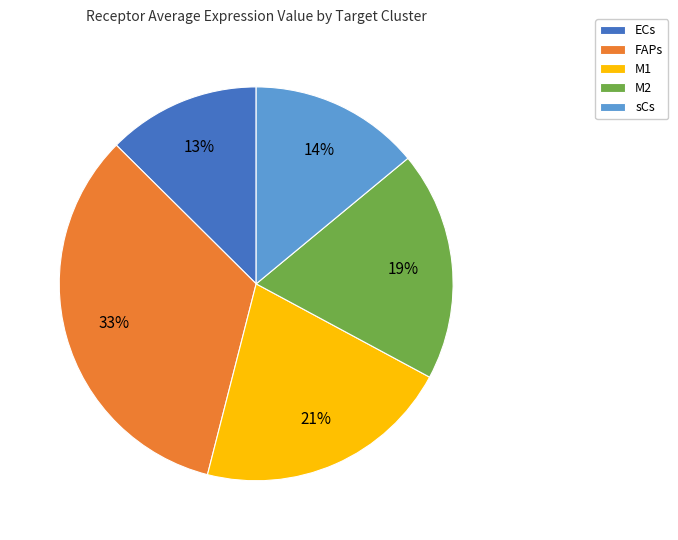

How many segments does this pie chart have?

5